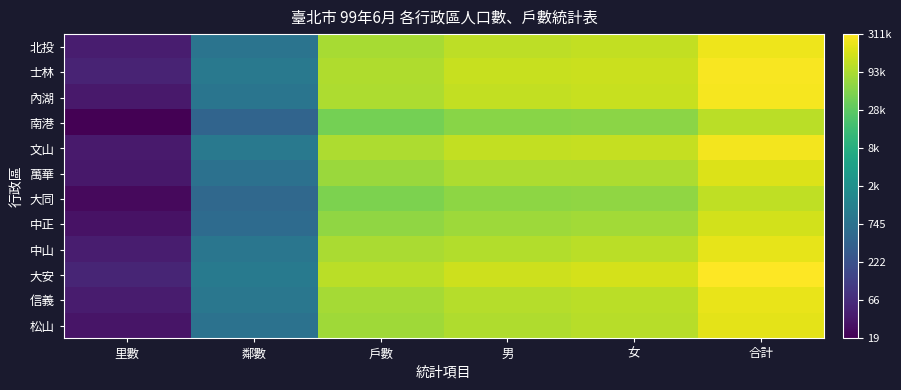

What is the maximum value shown in the chart?

5.5